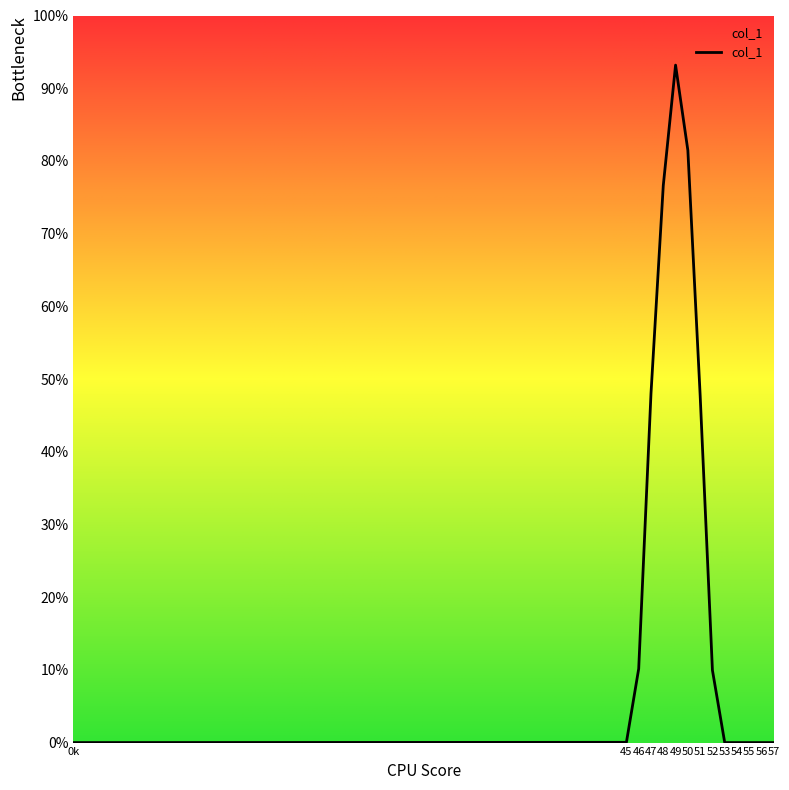

What is the sum of all values?

367.2